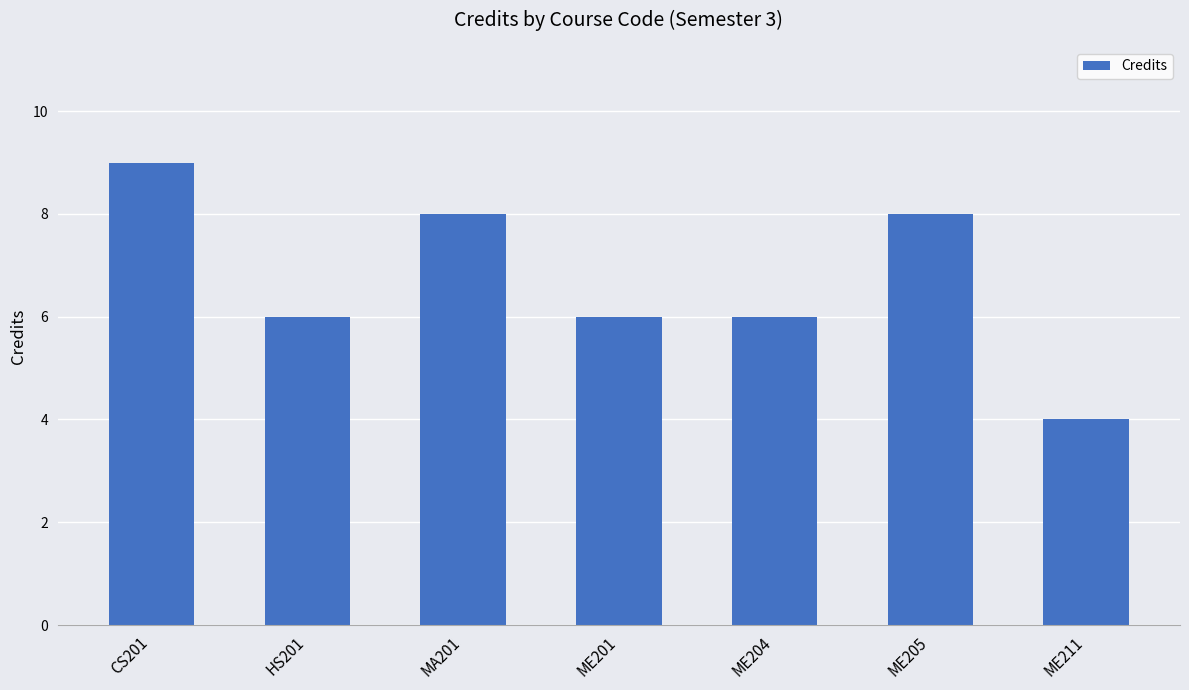

What is the label of the 1st bar from the right?

ME211